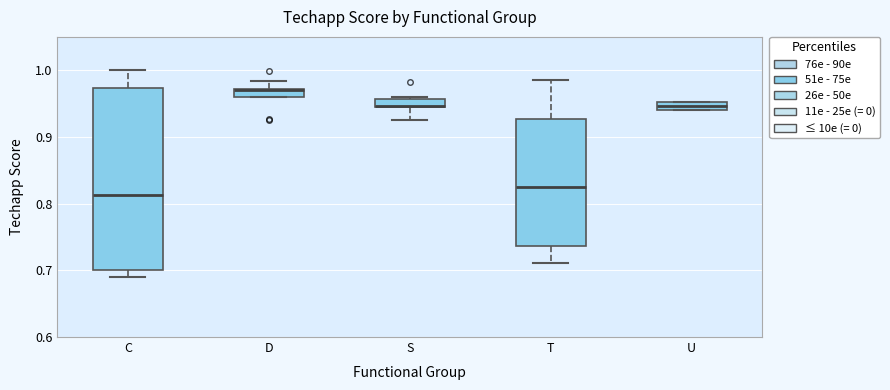

Where does the lower whisker of the box for C end on the y-axis? The values are not printed on the chart, so give them approximately, as read against the axis.

0.69